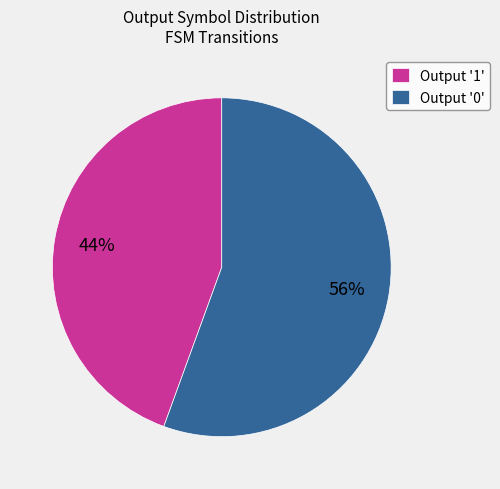

Which slice is the smallest?

Output '1'